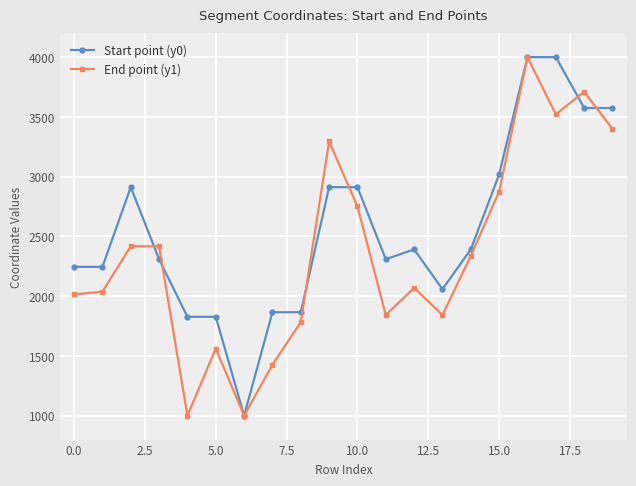

What is the maximum value for Start point (y0)?

4000.0